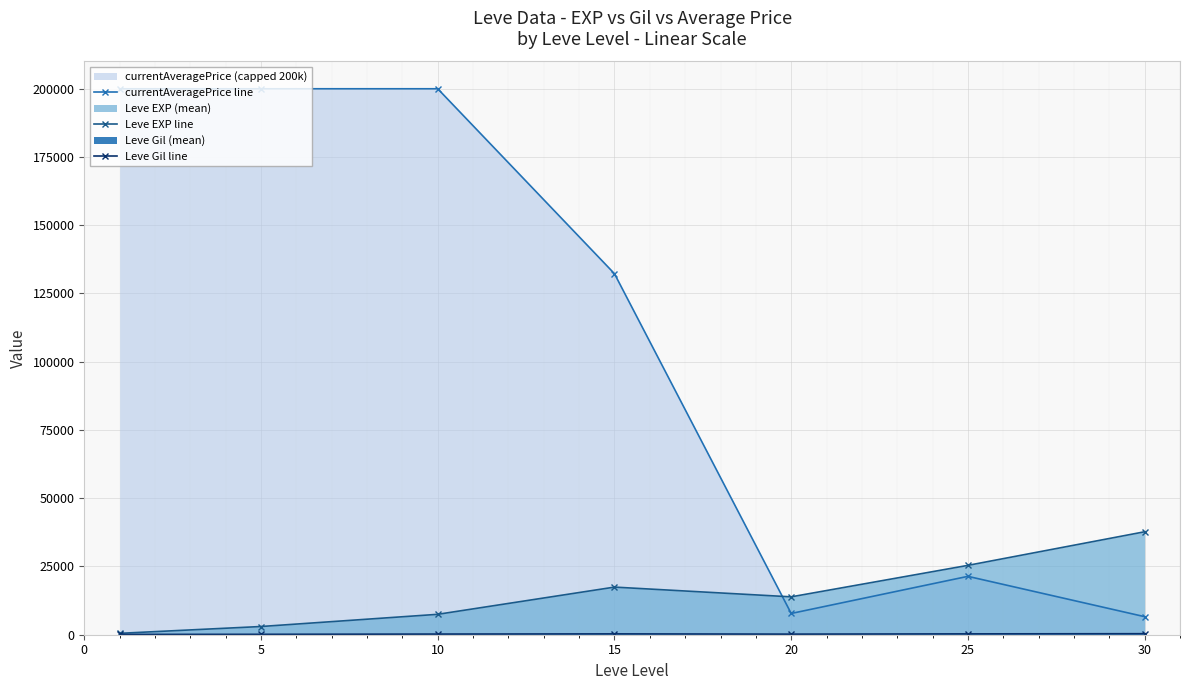

At which category is the sum across all series the highest?

10